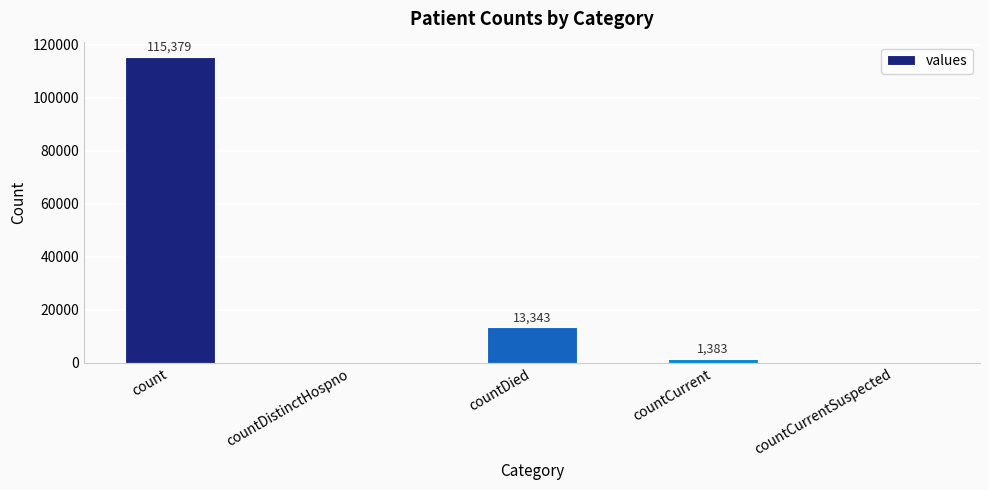

Is it true that the value at countDied is 5449?

False